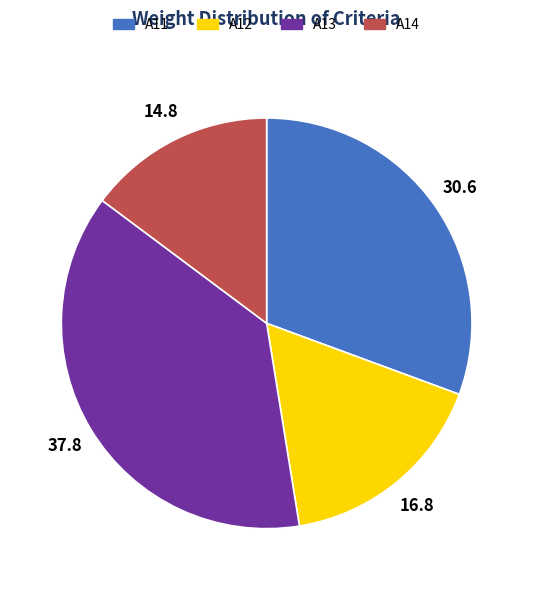

True or false: A12 accounts for 29% of the total.

False